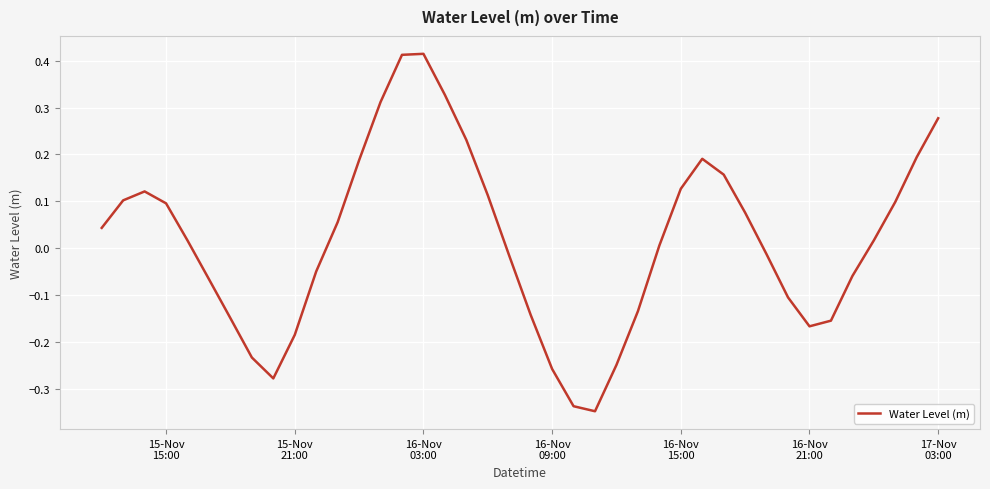

What is the difference between the maximum and minimum values?

0.8